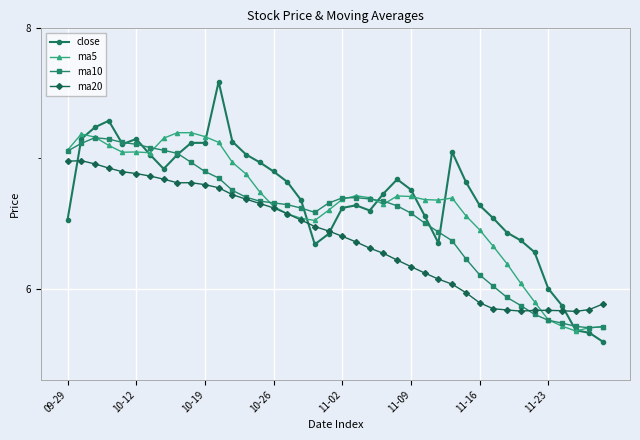

How many lines are shown in the chart?

4